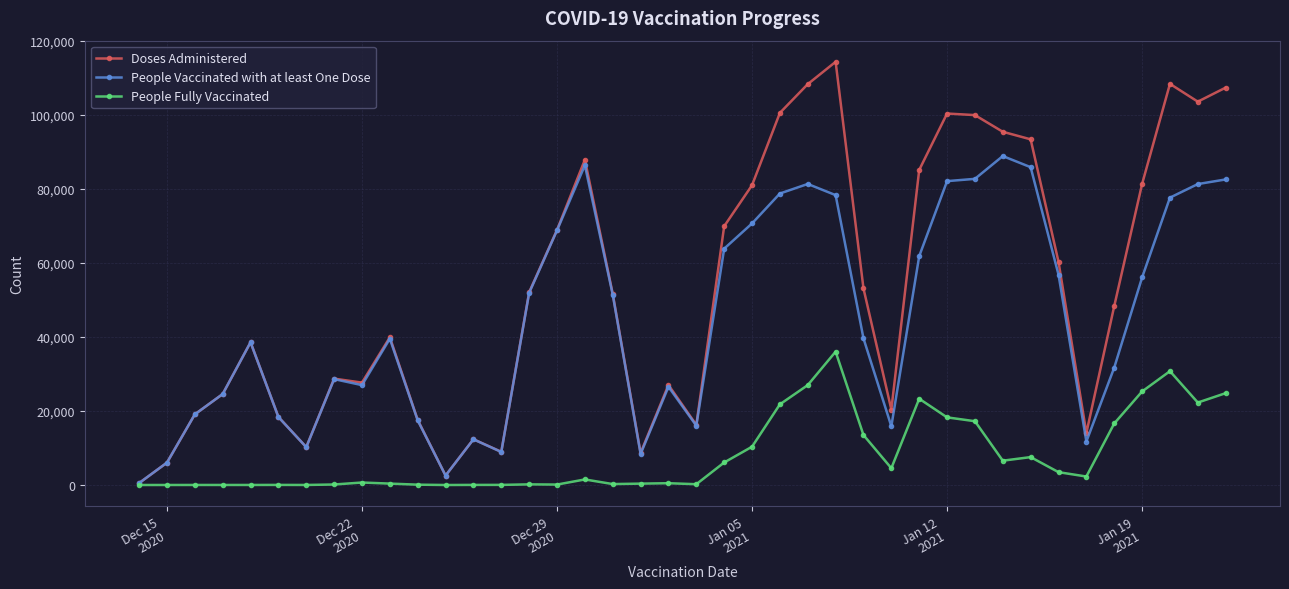

What is the value of the People Fully Vaccinated point at the 17th from the left?

1498